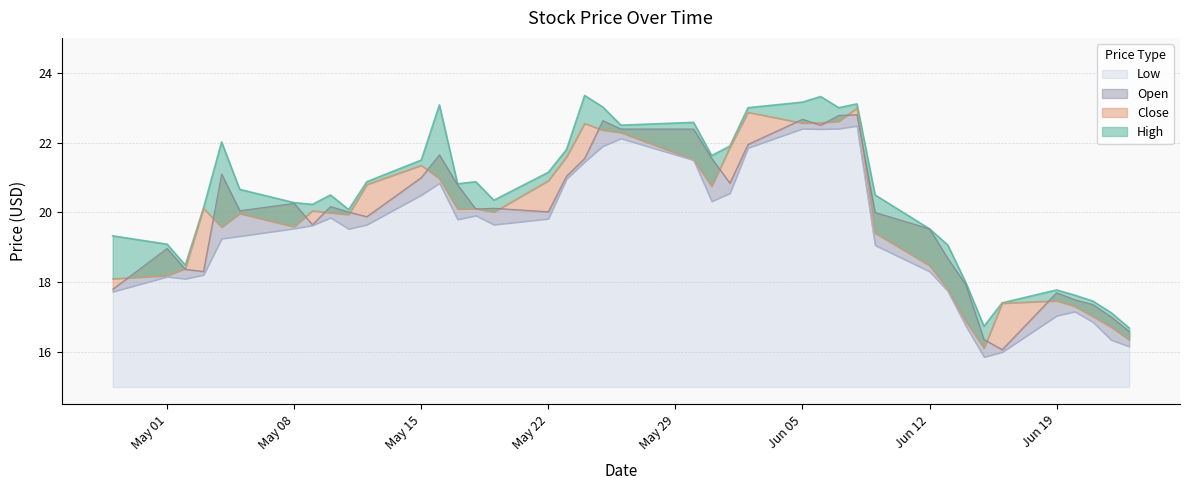

Which series changed the most between 2017-05-03 and 2017-05-12?

Open